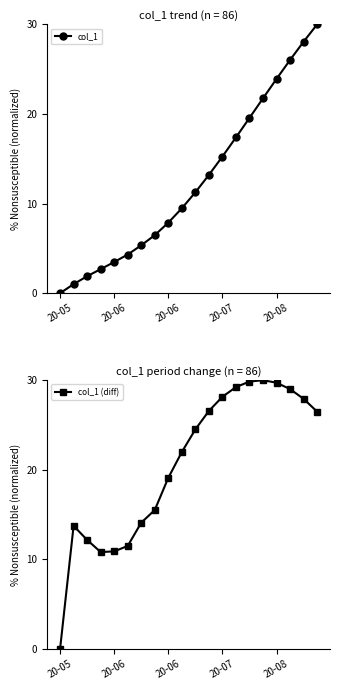

Reading left to right, transcribe all the data shown in this chart.

col_1: 0.0	1.0	1.9	2.7	3.5	4.3	5.3	6.5	7.9	9.5	11.3	13.2	15.3	17.4	19.6	21.7	23.9	26.0	28.1	30.0
col_1 (diff): 0.0	13.7	12.2	10.8	10.9	11.5	14.1	15.5	19.1	22.0	24.5	26.6	28.1	29.2	29.8	30.0	29.7	29.0	27.9	26.5